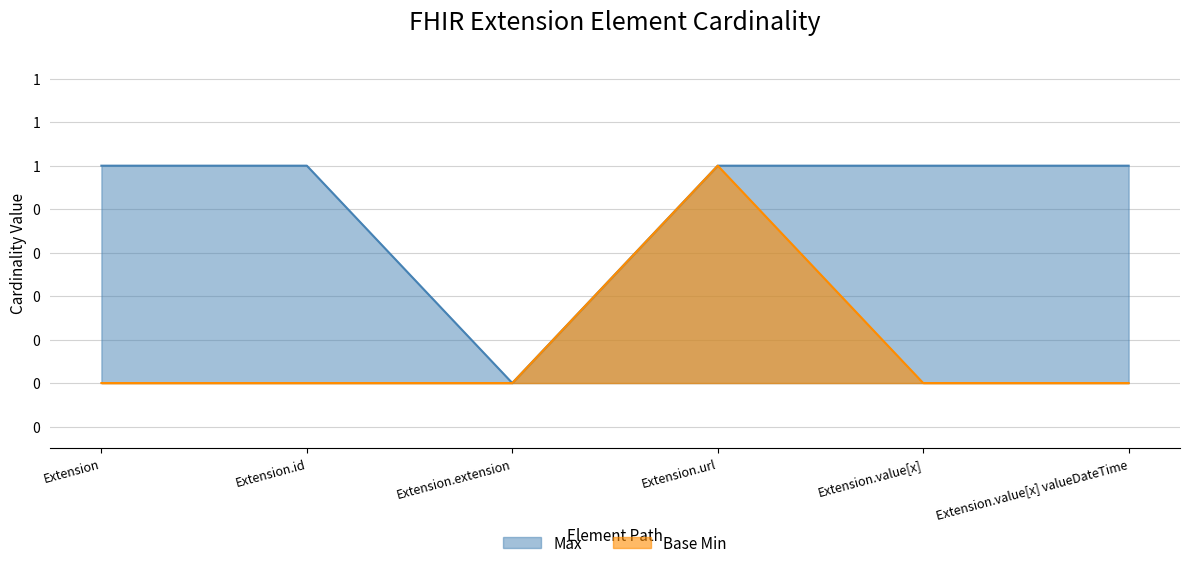

What is the difference between the maximum and minimum values in the Max series?

1